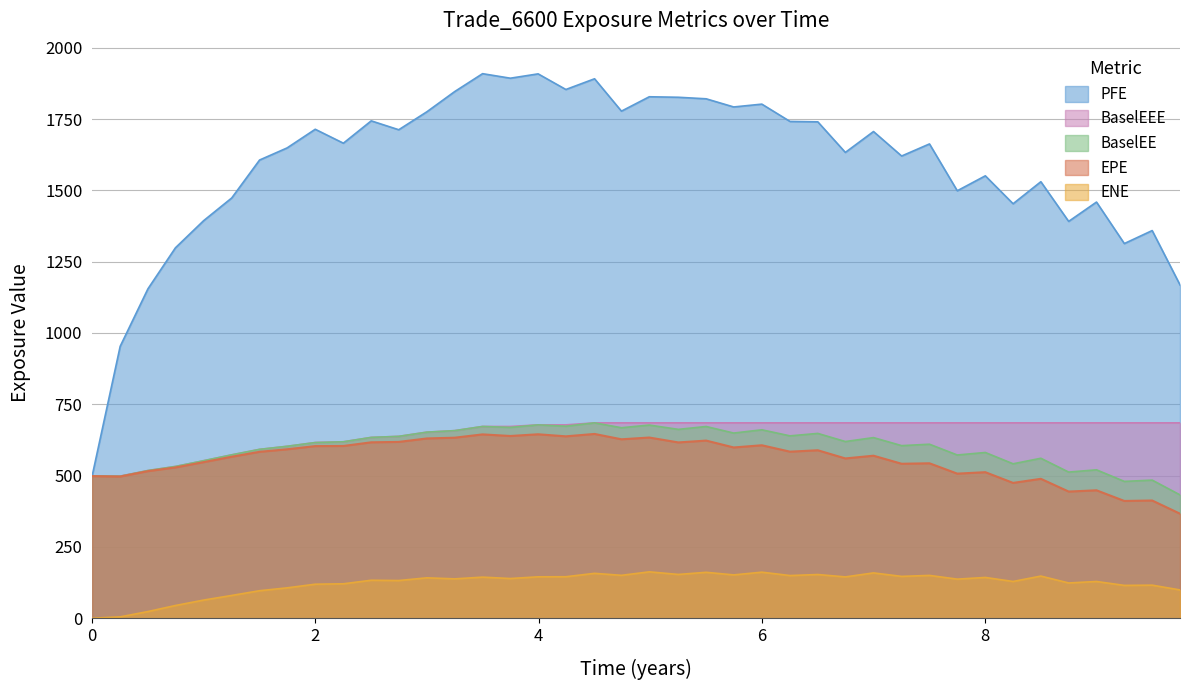

What is the highest value of the EPE series?

646.0